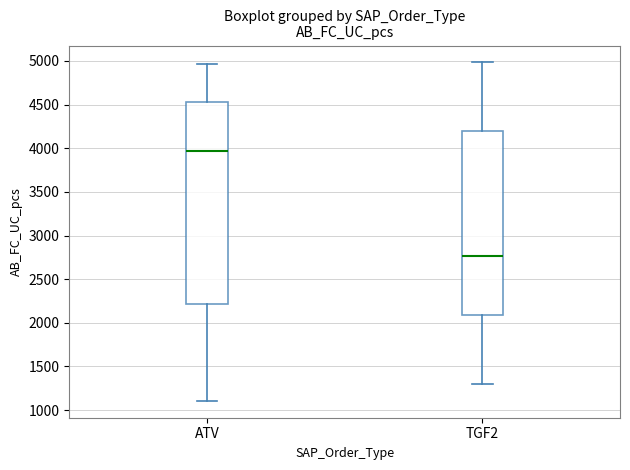

Which box's median line is the highest?

ATV